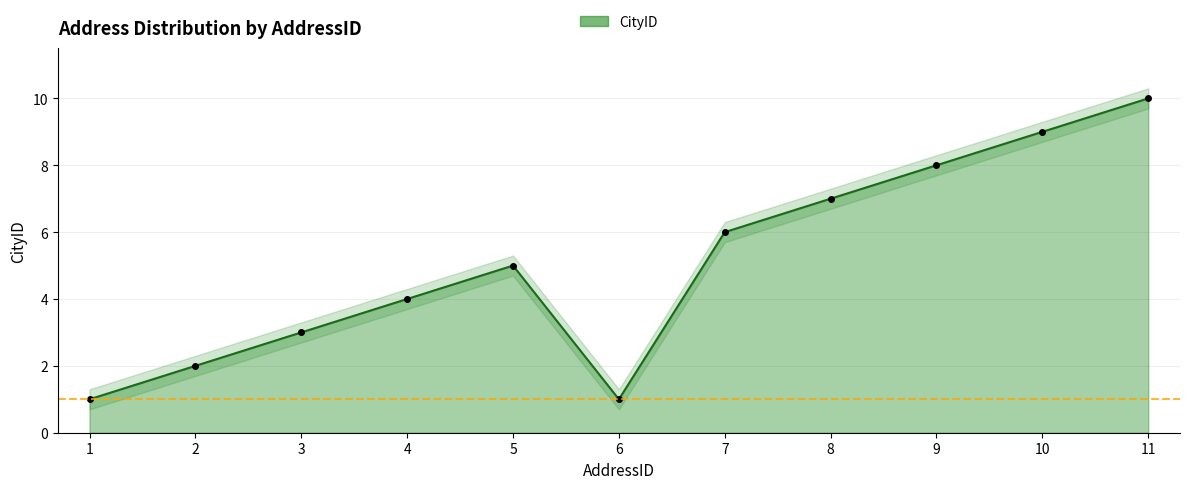

How many lines are shown in the chart?

1